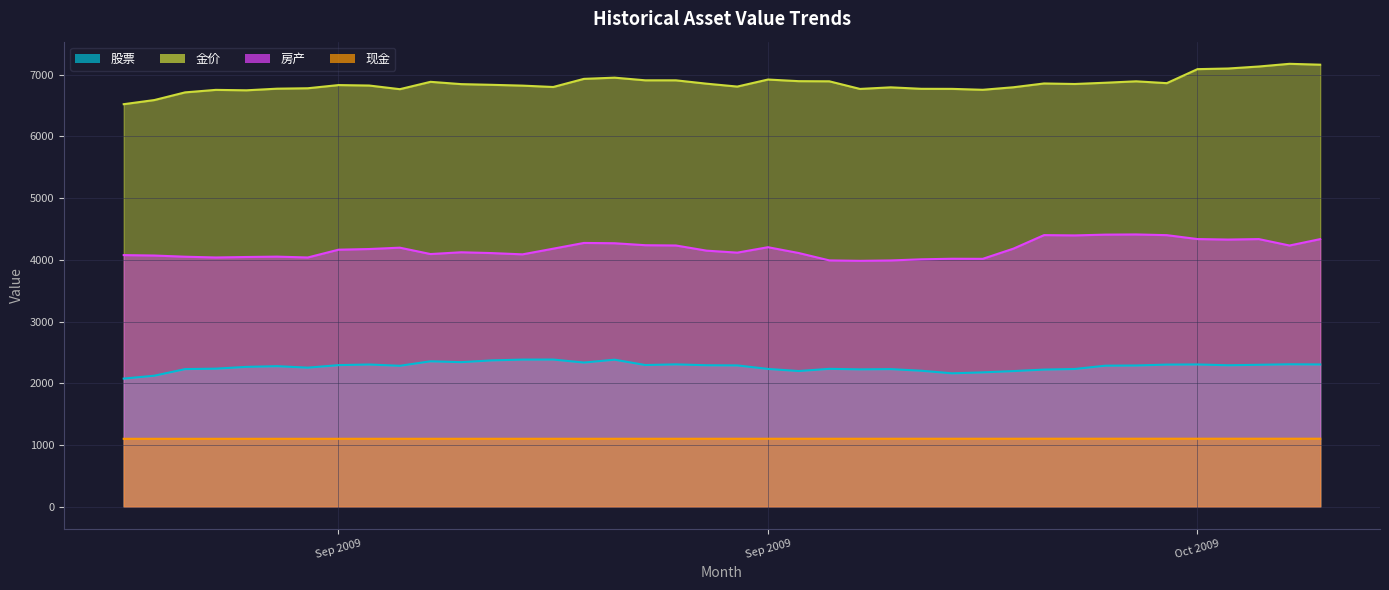

Which series has the largest total across all categories?

金价